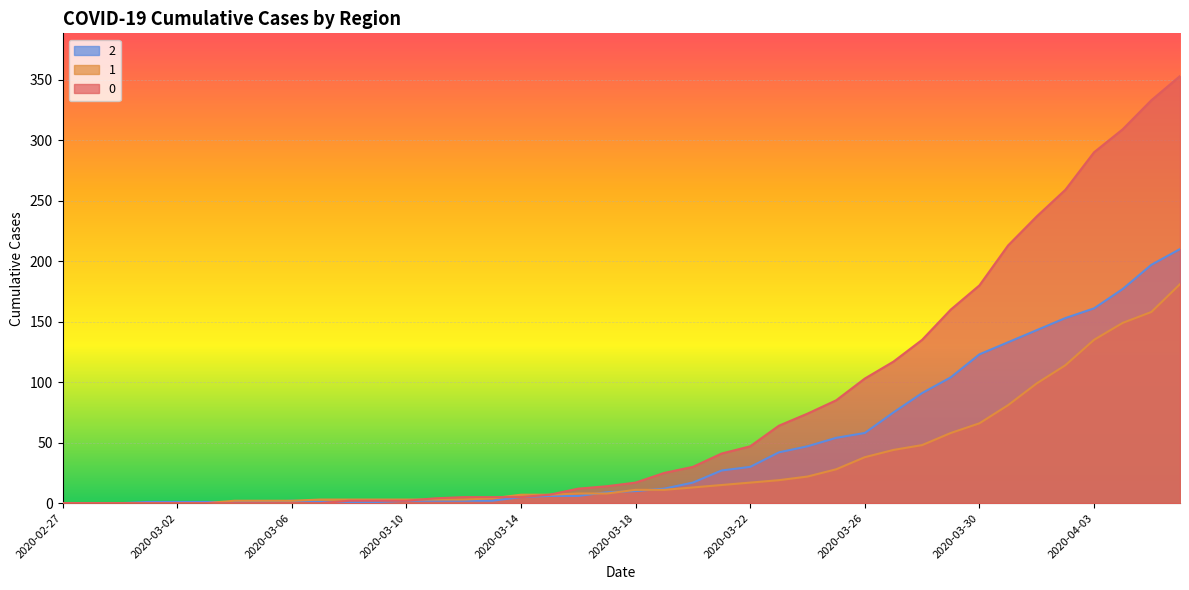

List the series in order of their peak value, highest first.

0, 2, 1